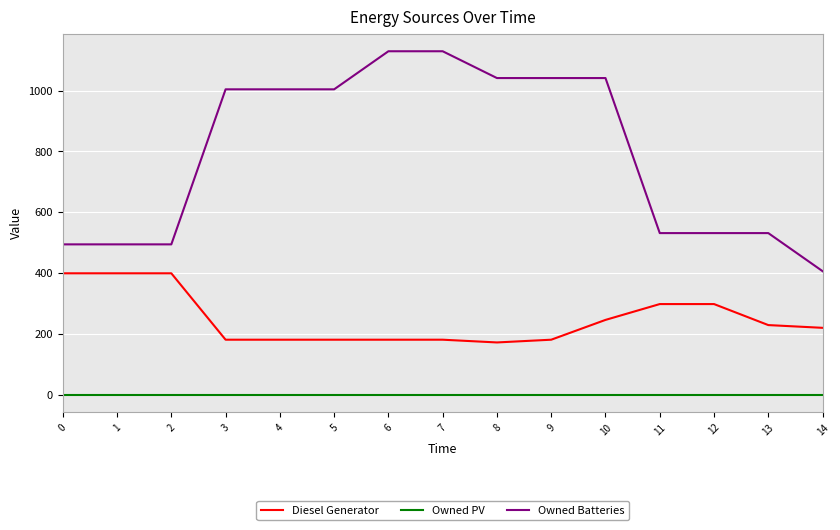

True or false: Owned PV and Owned Batteries intersect in this chart.

False